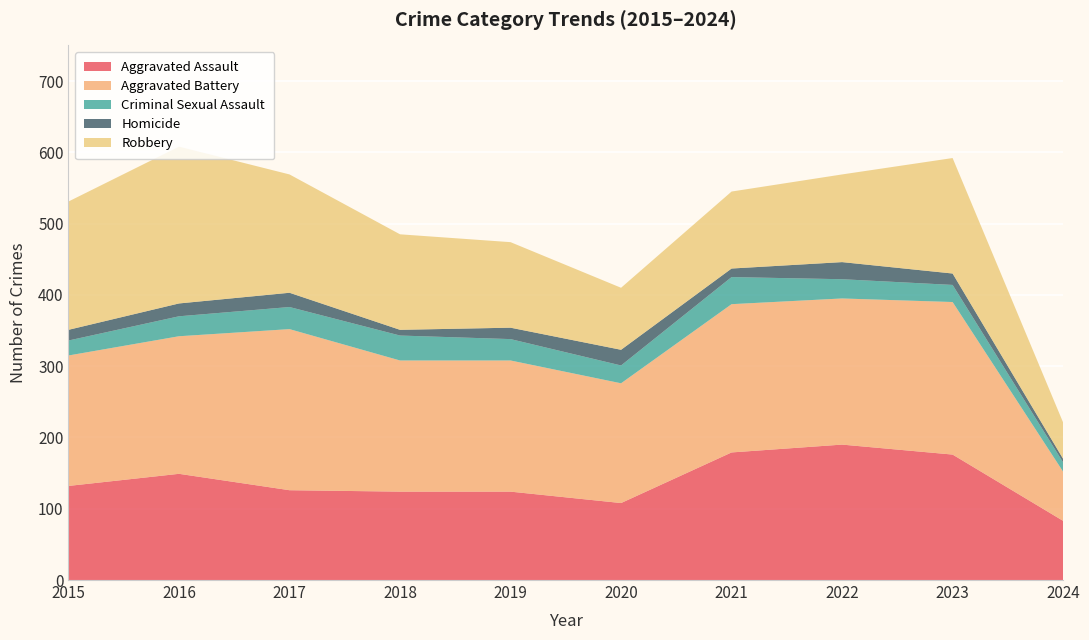

Reading right to left, extract all data points from this chart.

Aggravated Assault: 2024=83	2023=176	2022=190	2021=179	2020=108	2019=124	2018=124	2017=126	2016=149	2015=132
Aggravated Battery: 2024=69	2023=214	2022=205	2021=208	2020=168	2019=184	2018=184	2017=226	2016=193	2015=183
Criminal Sexual Assault: 2024=13	2023=24	2022=27	2021=38	2020=25	2019=30	2018=35	2017=31	2016=28	2015=21
Homicide: 2024=5	2023=16	2022=24	2021=12	2020=22	2019=16	2018=8	2017=20	2016=18	2015=15
Robbery: 2024=51	2023=162	2022=123	2021=108	2020=87	2019=120	2018=134	2017=166	2016=220	2015=180